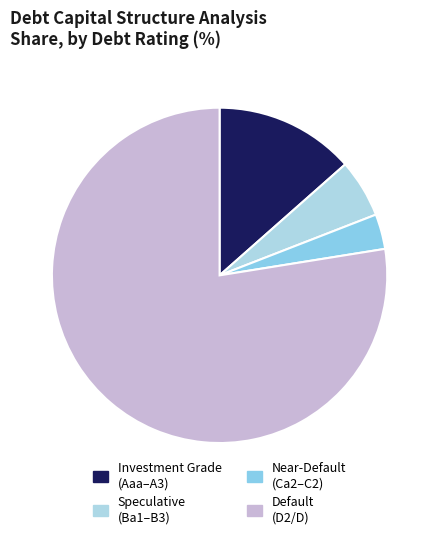

How many slices are in this pie chart?

4